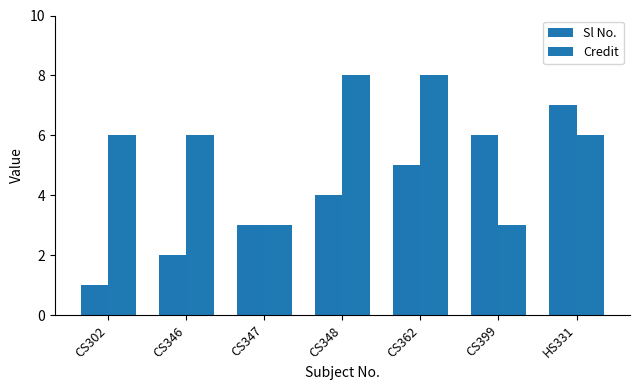

At CS399, list the series in order from smallest to largest.

Credit, Sl No.